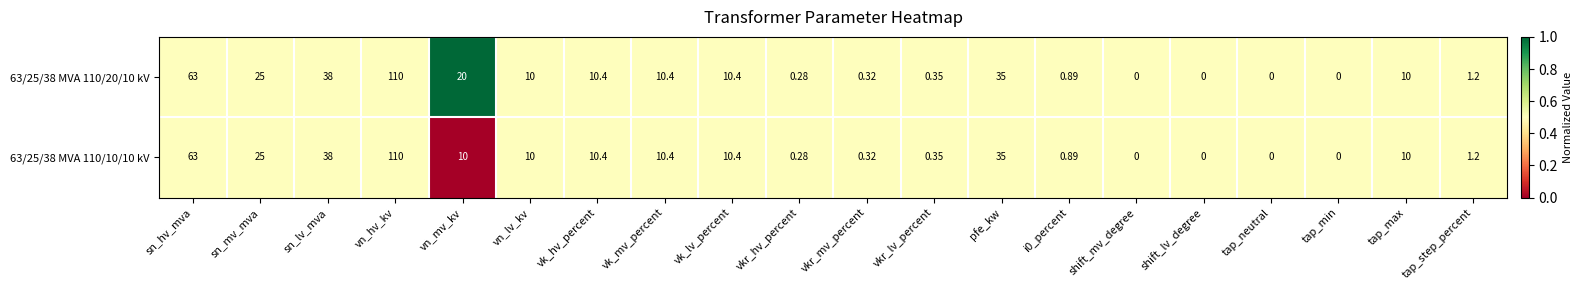

Which category has the highest value in the 63/25/38 MVA 110/20/10 kV series?

vn_hv_kv